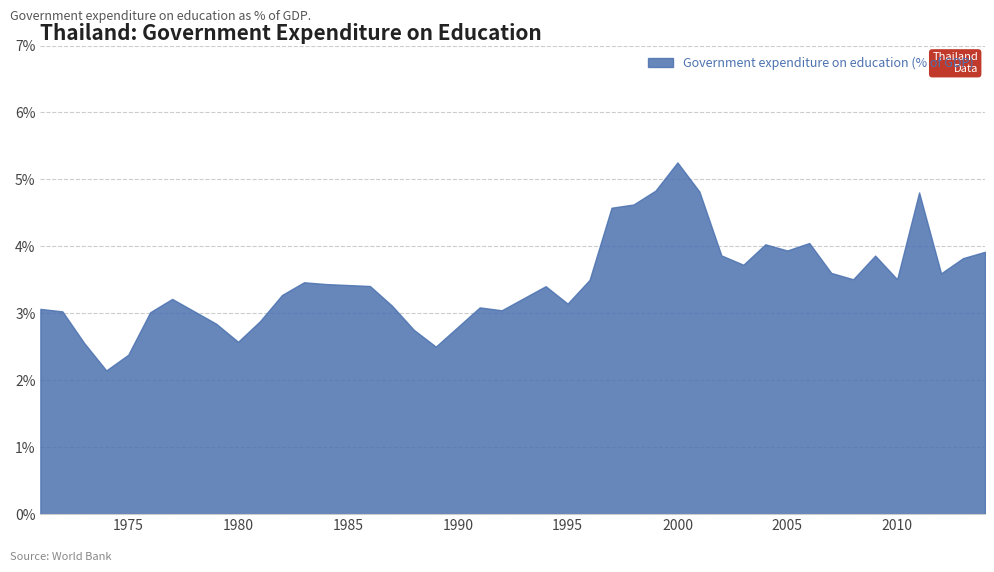

What is the maximum value shown in the chart?

5.3